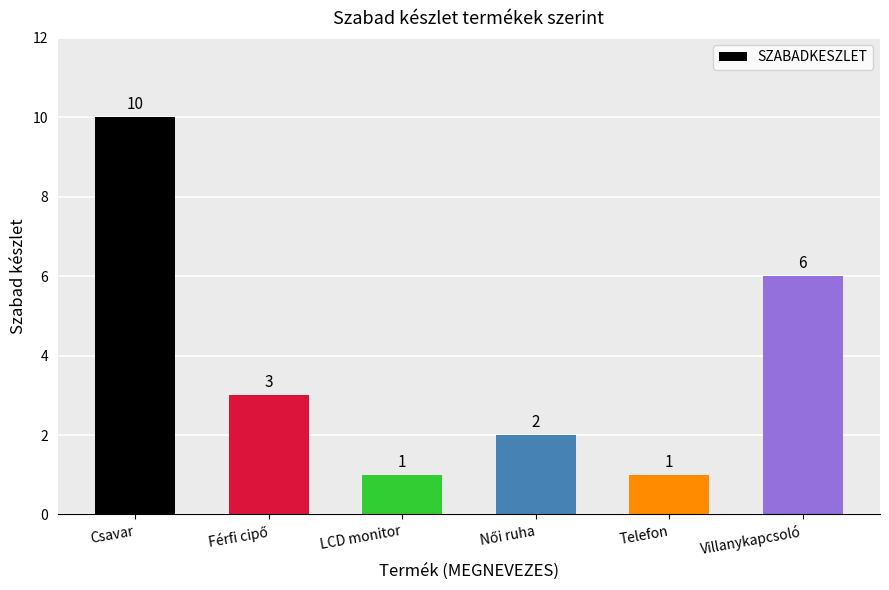

What position from the right is Villanykapcsoló?

1